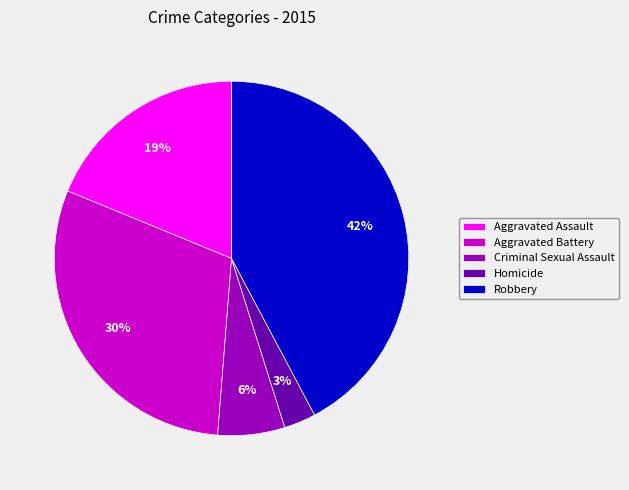

Is there a majority slice in this chart?

No